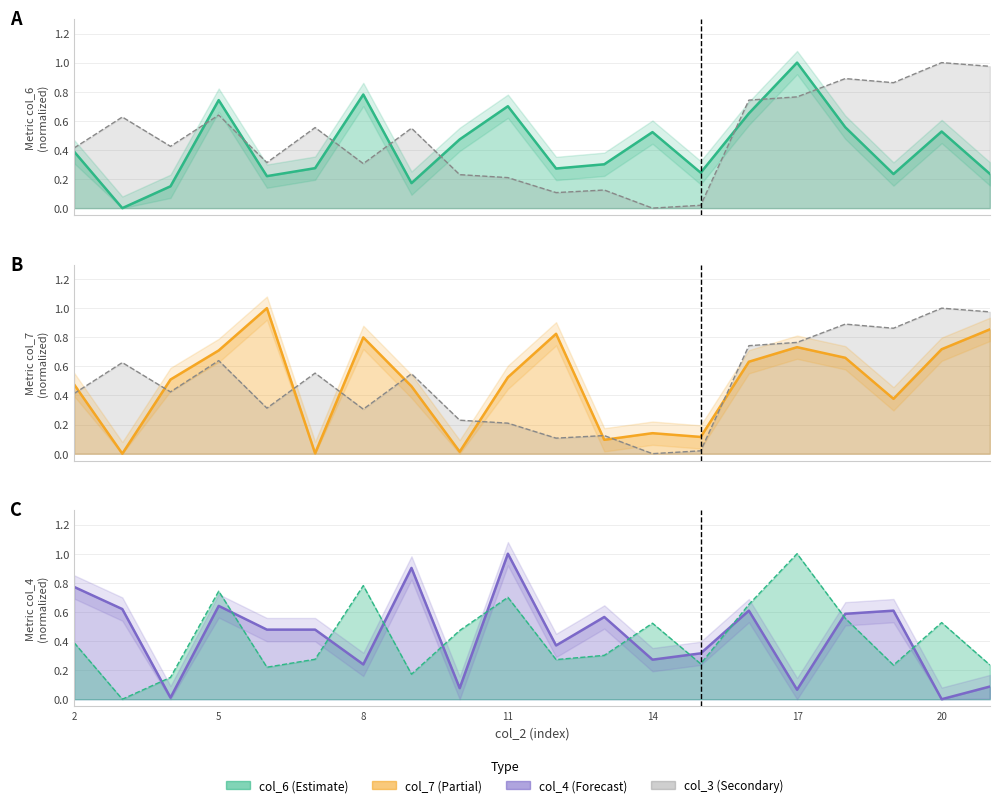

How many values in col_6 (line) are above zero?

19